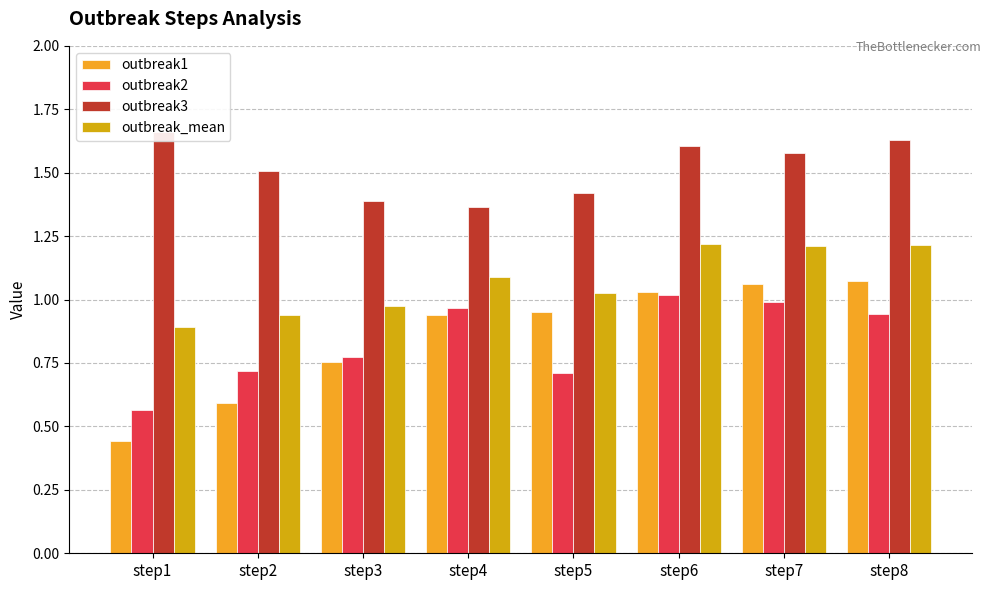

What is the value of the outbreak_mean bar at the 8th from the left?

1.2